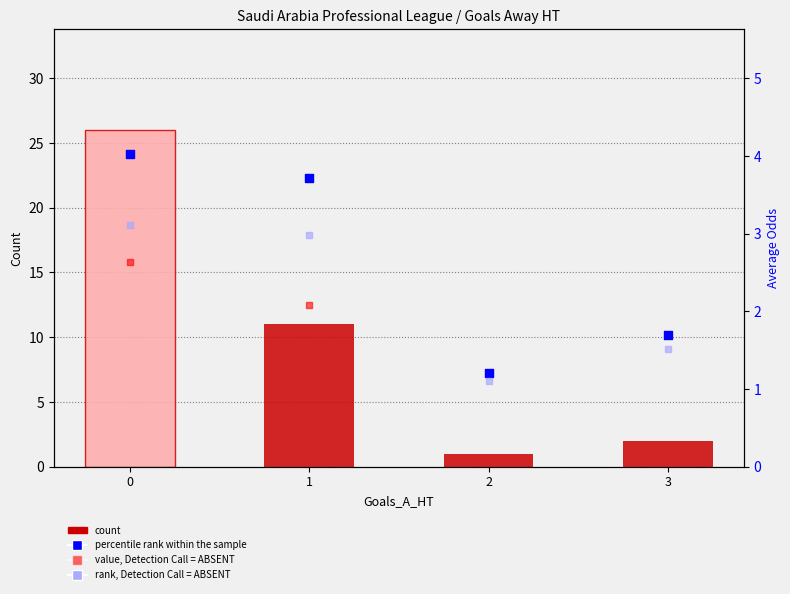

Which series has the widest spread of Y values?

count